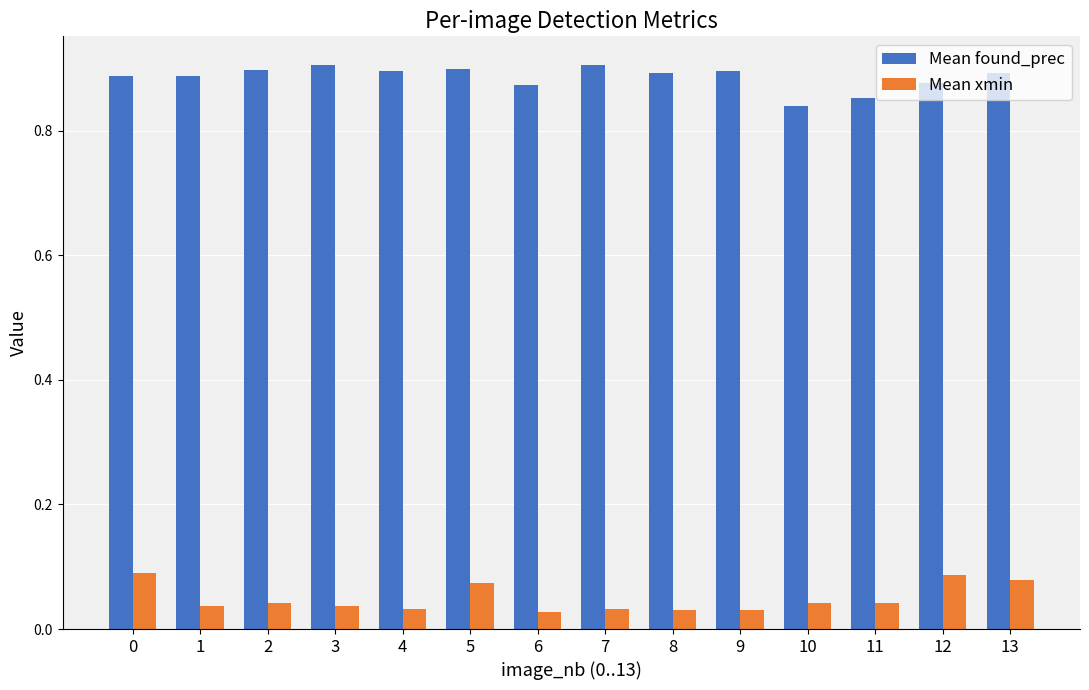

What is the sum of all Mean xmin values?

0.7